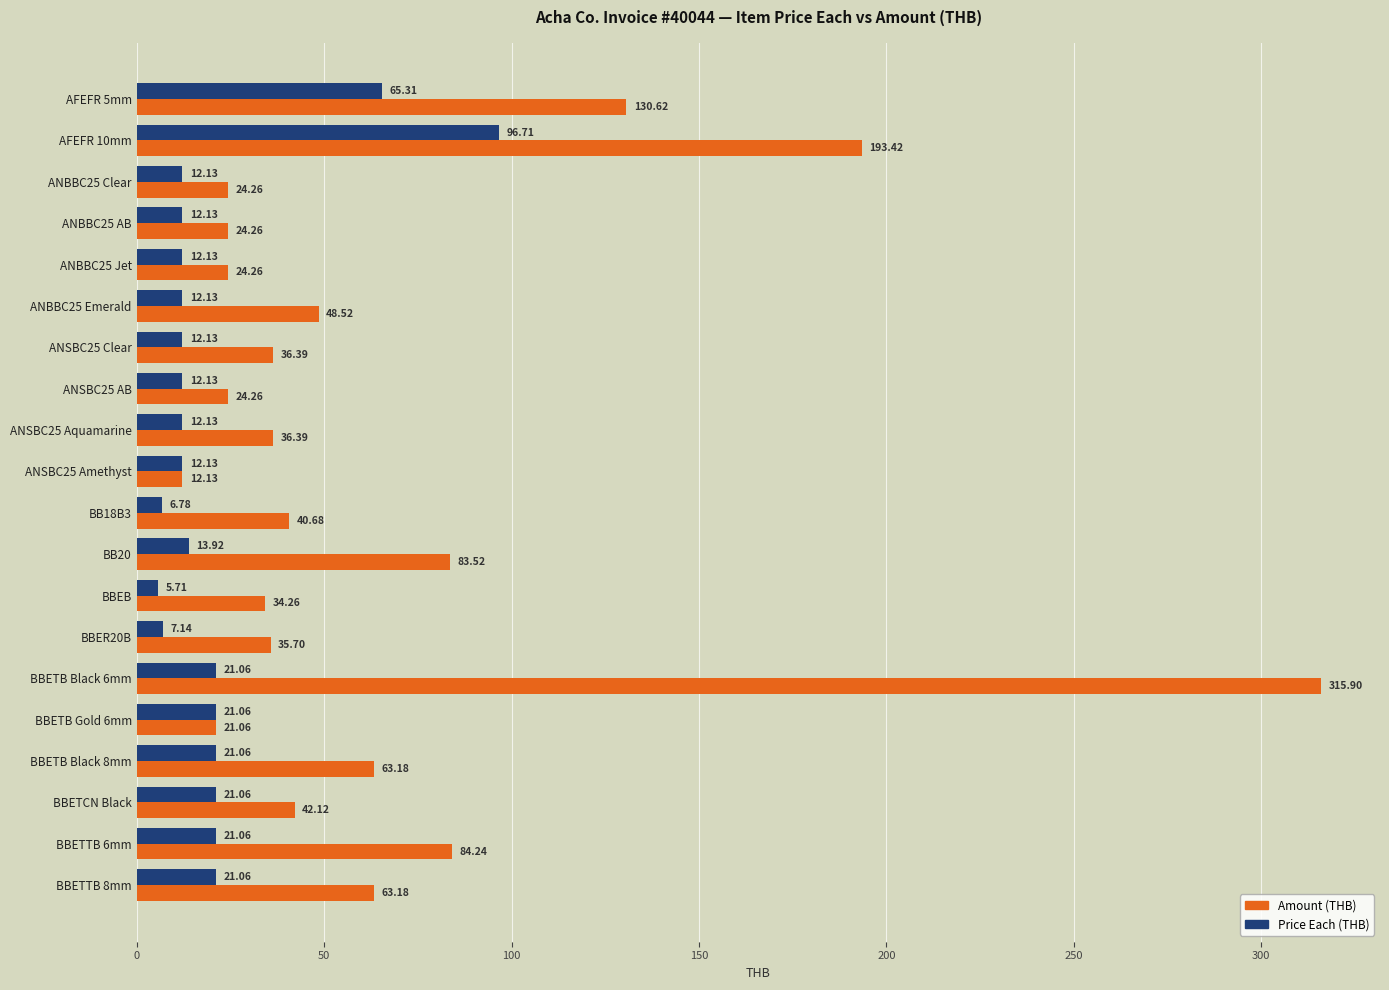

What is the difference between the maximum and minimum values in the Amount (THB) series?

303.8